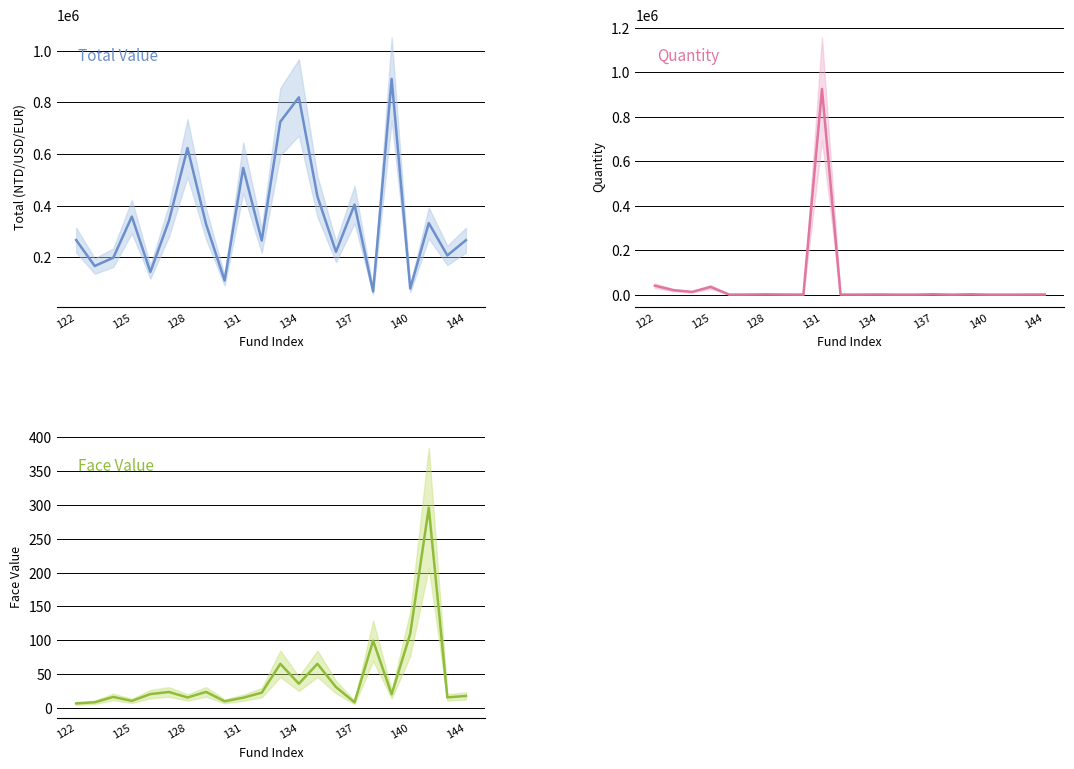

The value of face_value at 19 is 296.0. True or false?

True